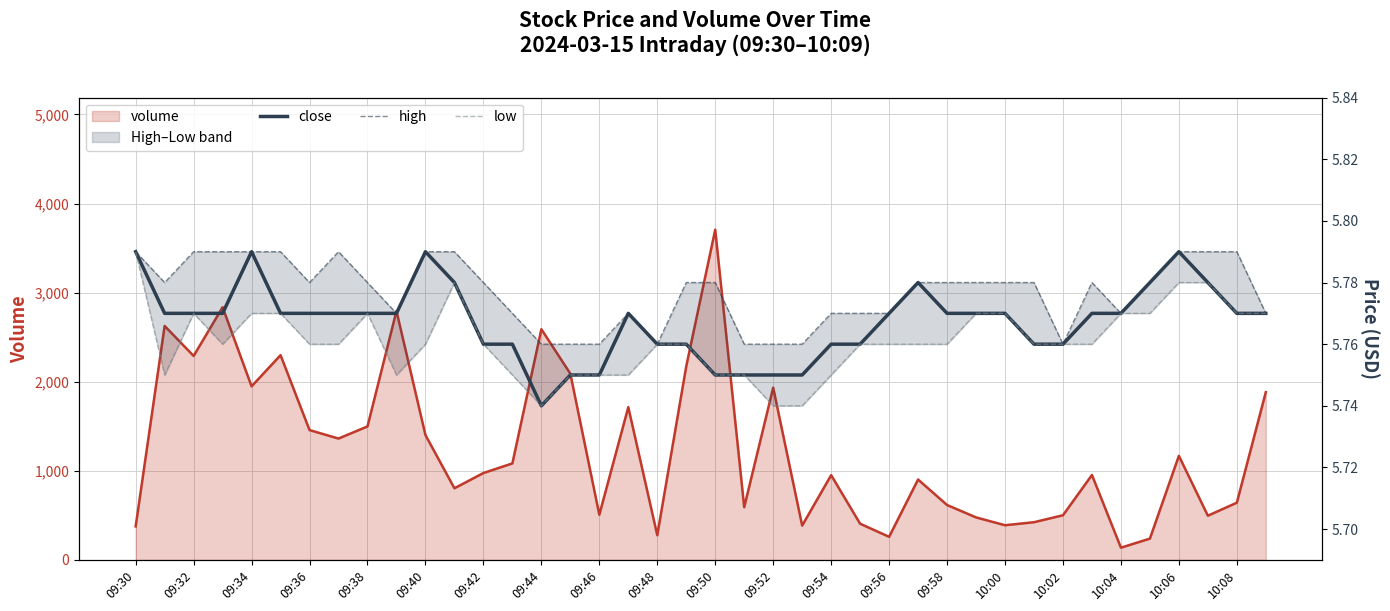

Rank the series by their average value, from lowest to highest.

low, close, high